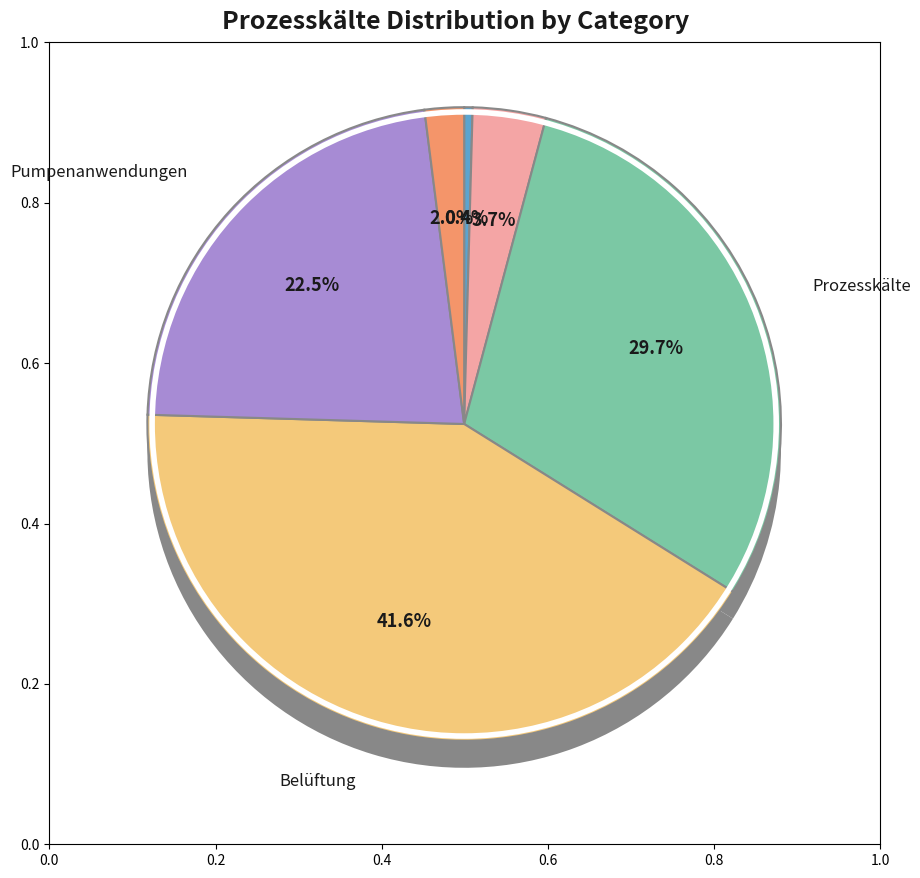

How many slices are in this pie chart?

6